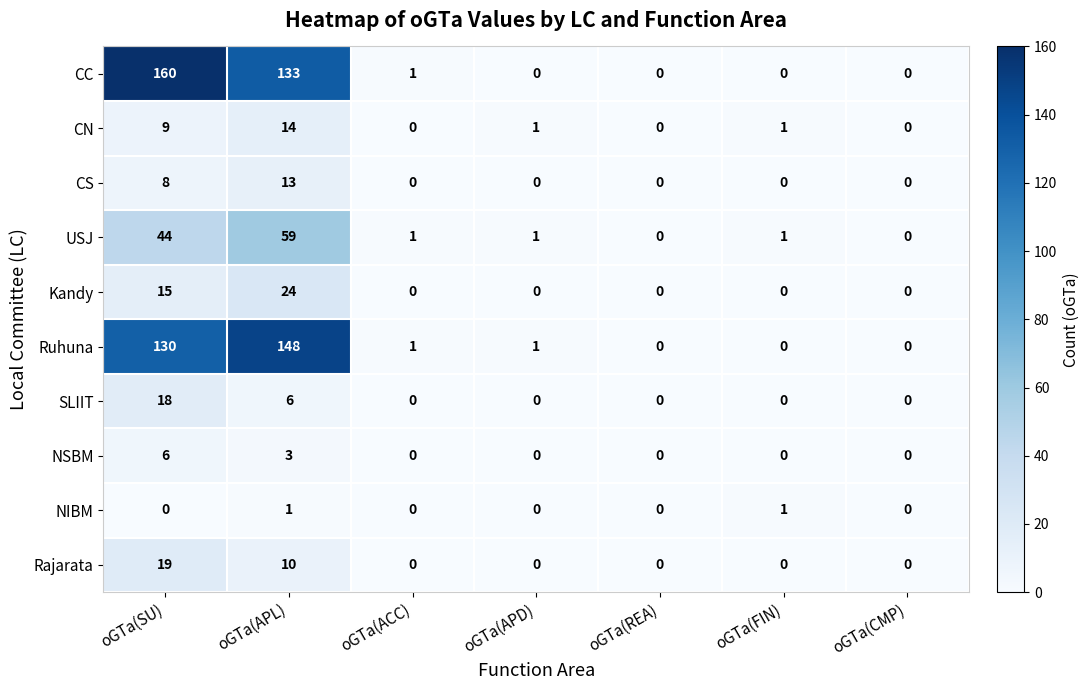

Rank the series by their maximum value, from lowest to highest.

NIBM, NSBM, CS, CN, SLIIT, Rajarata, Kandy, USJ, Ruhuna, CC